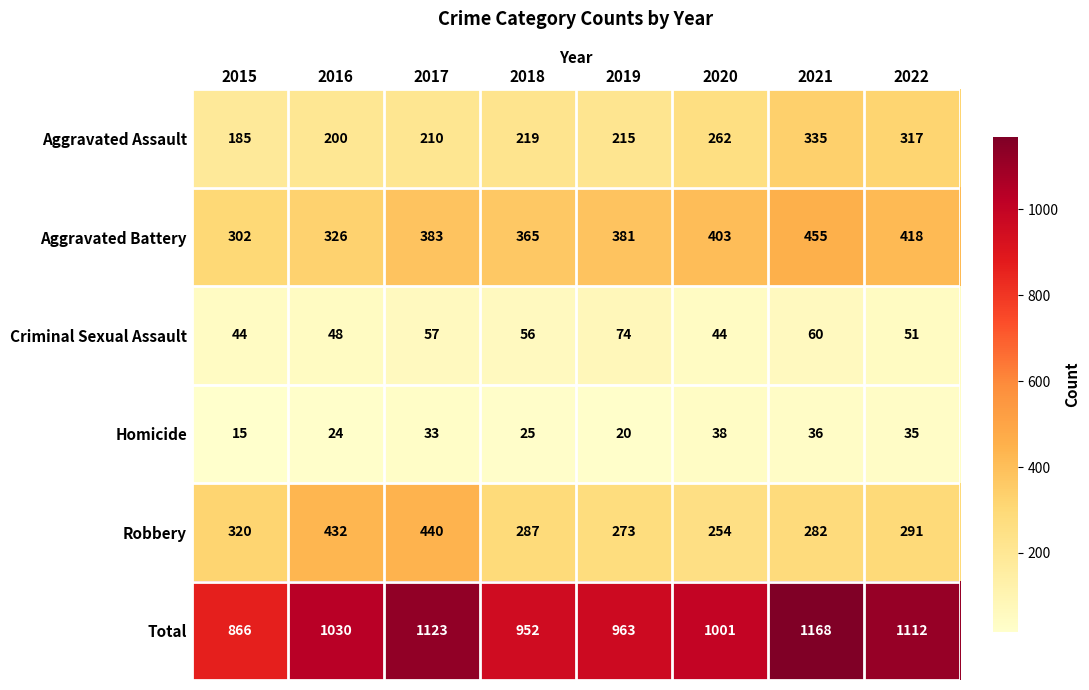

Rank the series by their maximum value, from lowest to highest.

Homicide, Criminal Sexual Assault, Aggravated Assault, Robbery, Aggravated Battery, Total